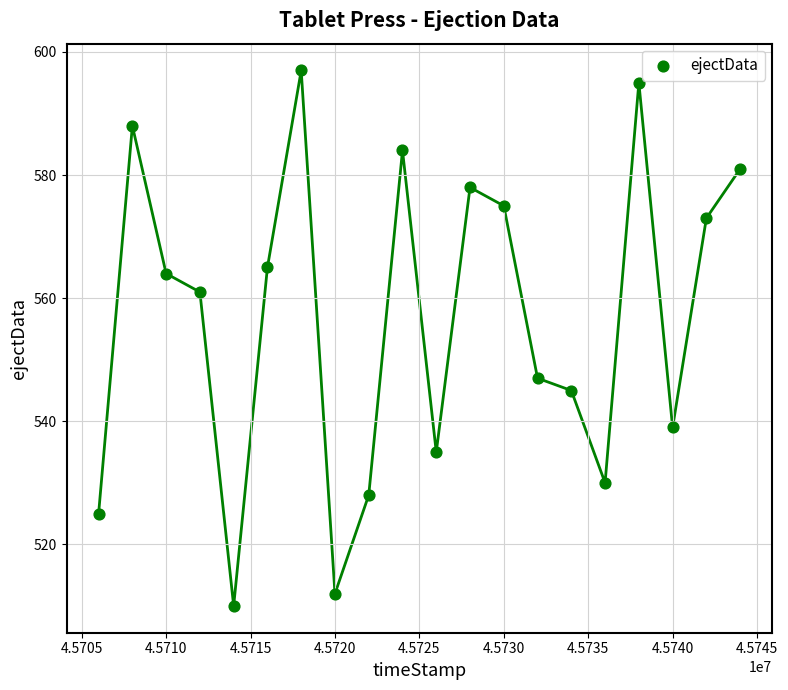

What is the range of X values (max minus min)?

38000